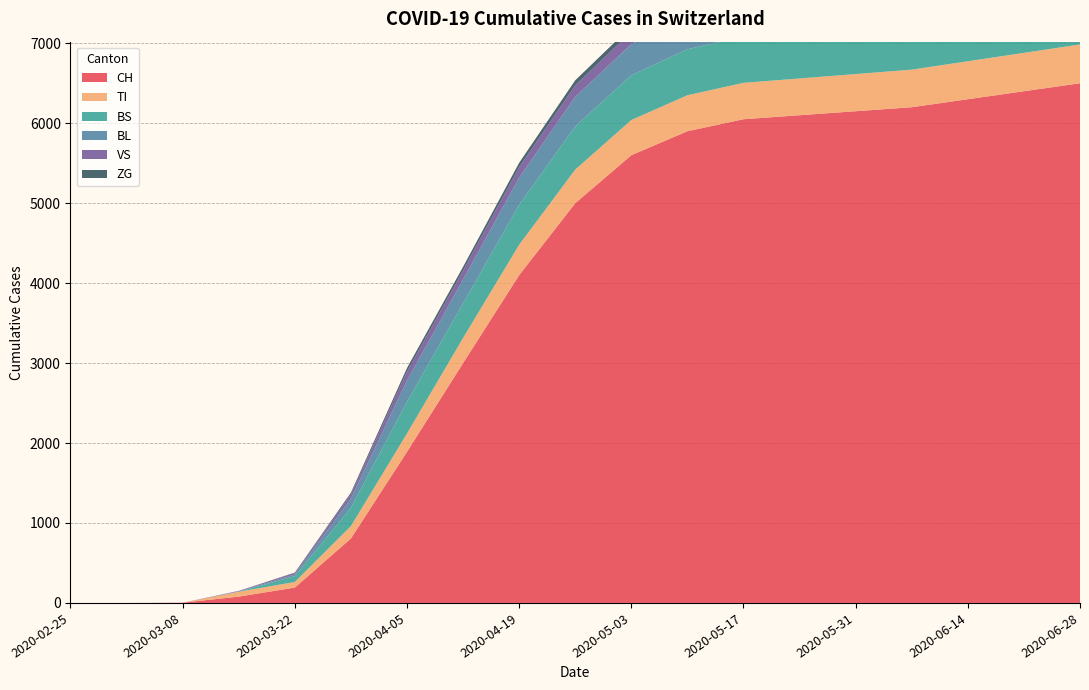

Reading left to right, list all the values displayed in this chart.

CH: 0	0	3	79	192	806	1890	3000	4100	5000	5600	5900	6050	6100	6150	6200	6300	6400	6500
TI: 0	0	0	61	70	155	229	314	380	420	440	450	455	460	465	470	475	480	485
BS: 0	0	0	0	73	228	397	434	500	540	560	575	580	585	590	592	595	598	600
BL: 0	0	0	5	21	115	266	298	340	370	390	400	405	408	410	412	415	418	420
VS: 0	0	0	6	19	54	112	112	130	145	155	160	163	165	167	168	169	170	171
ZG: 0	0	0	0	5	21	44	46	55	62	68	71	73	74	75	76	77	78	79